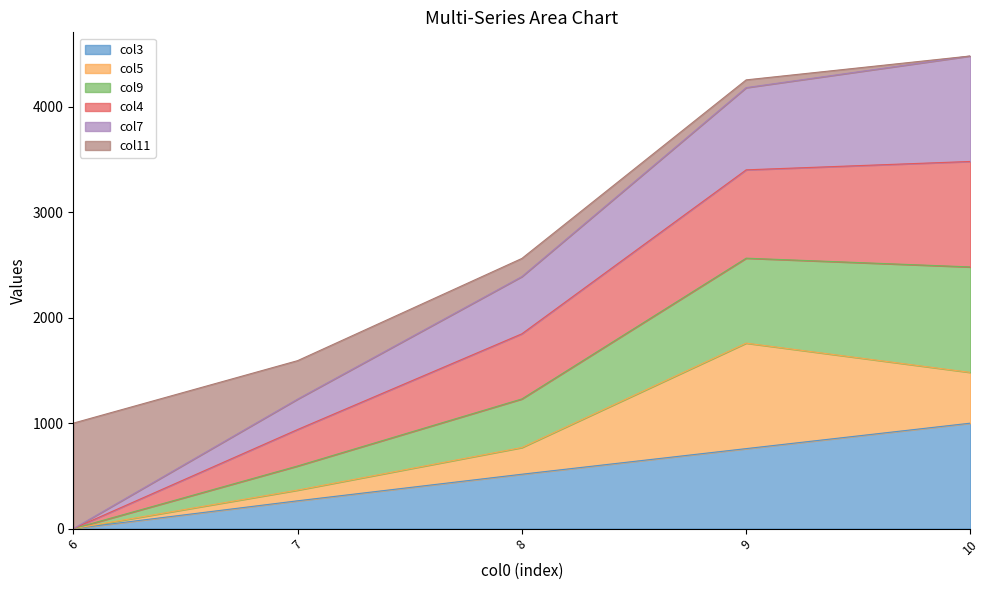

True or false: col7 and col3 cross at least once.

False